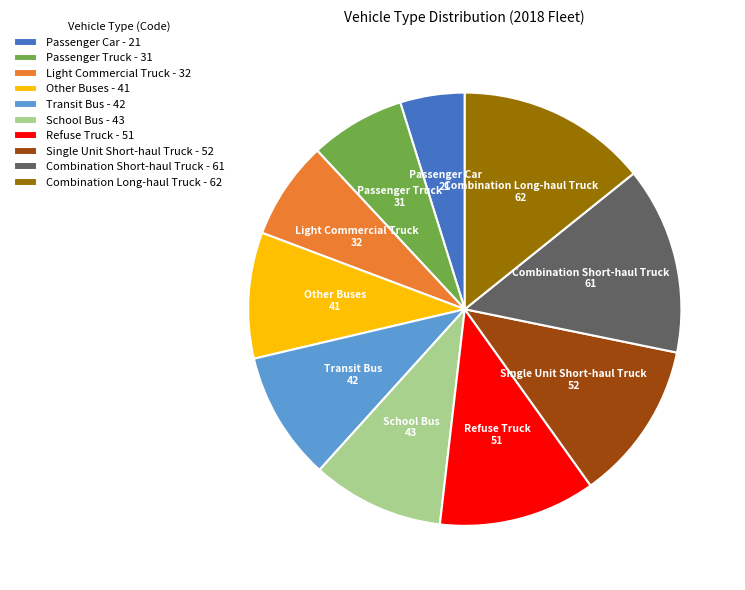

What is the ratio of the value at Single Unit Short-haul Truck - 52 to the value at Transit Bus - 42?

1.2